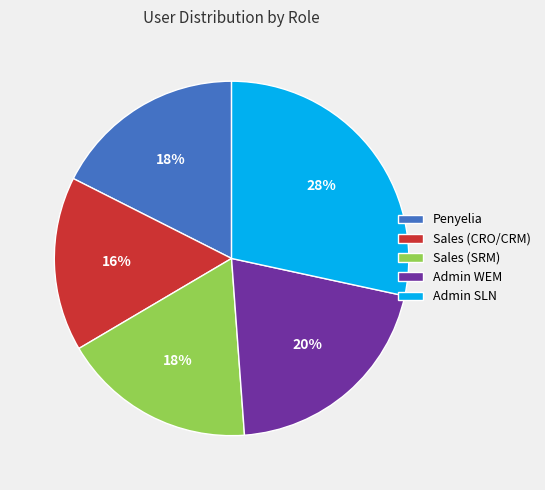

Is there any slice that represents more than half of the pie?

No